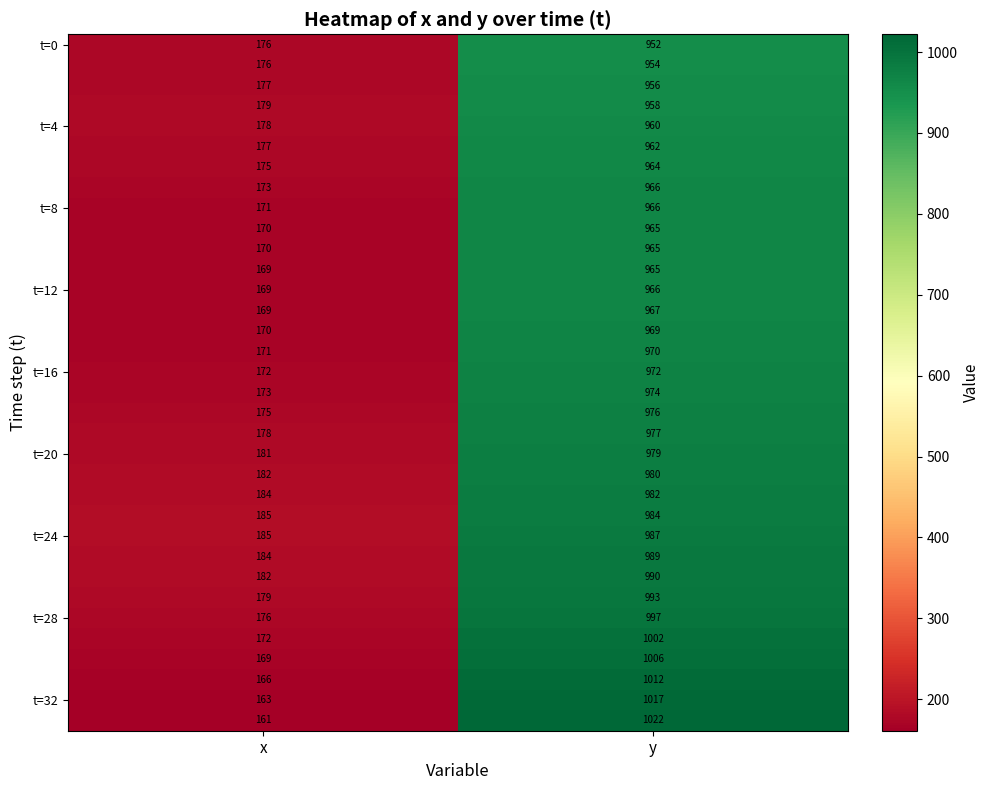

What is the smallest value displayed?

161